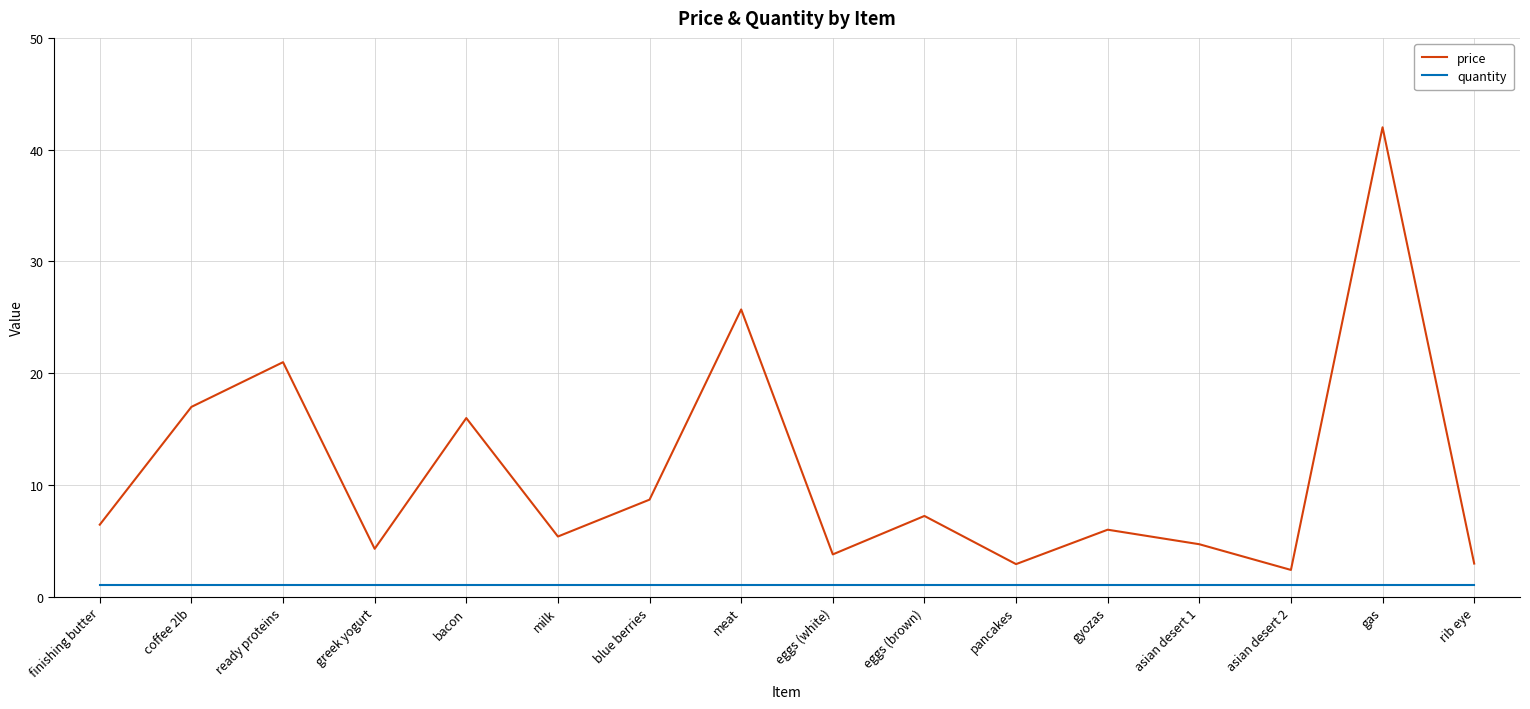

List the series in order of their overall mean, lowest first.

quantity, price